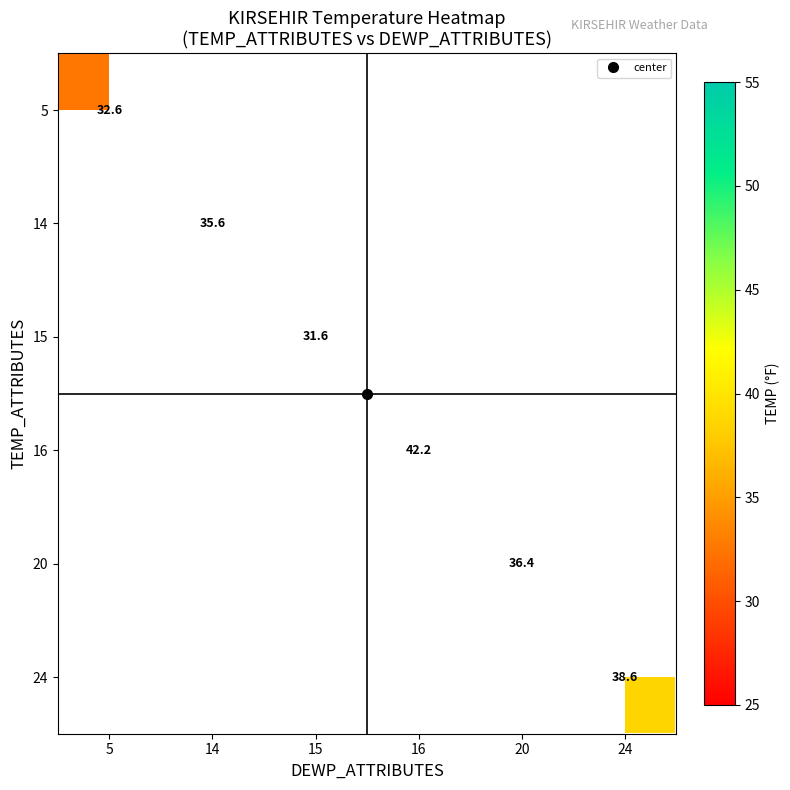

How many distinct data groups are displayed?

6